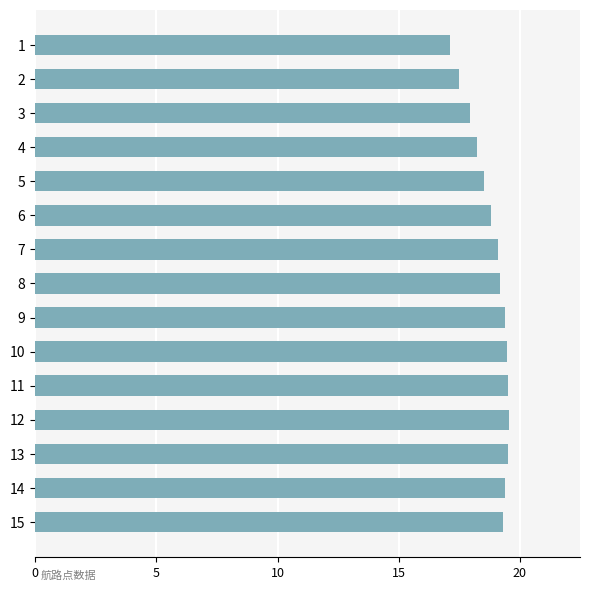

Which has a higher value, 6 or 1?

6